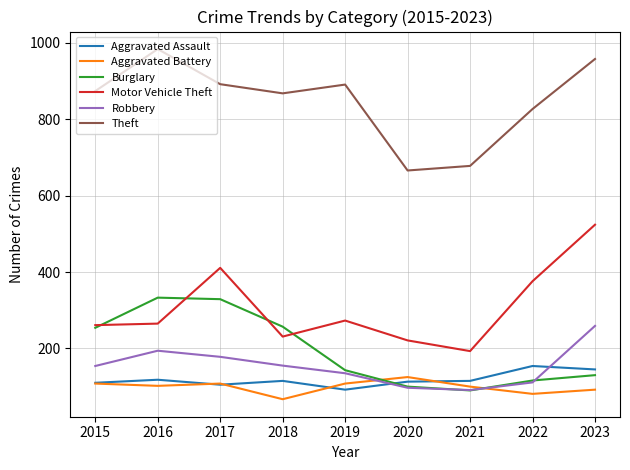

Does the chart have visible grid lines?

Yes